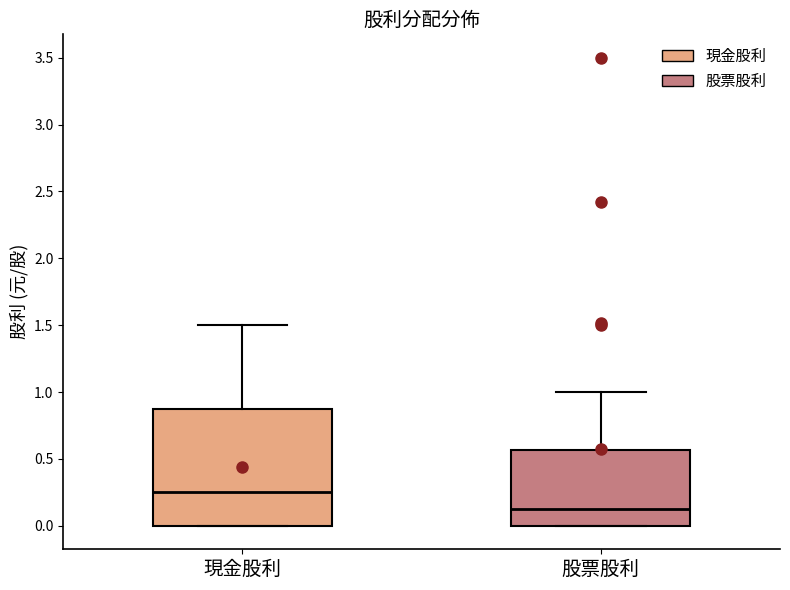

Reading left to right, read every box against the y-axis: the position of its median line, the range the box covers, and the ends of its whiskers. The values are not printed on the chart, so give them approximately, as read against the axis.

現金股利: median 0.25, box 0.00 to 0.90, whiskers 0.00 to 1.50
股票股利: median 0.15, box 0.00 to 0.55, whiskers 0.00 to 1.00